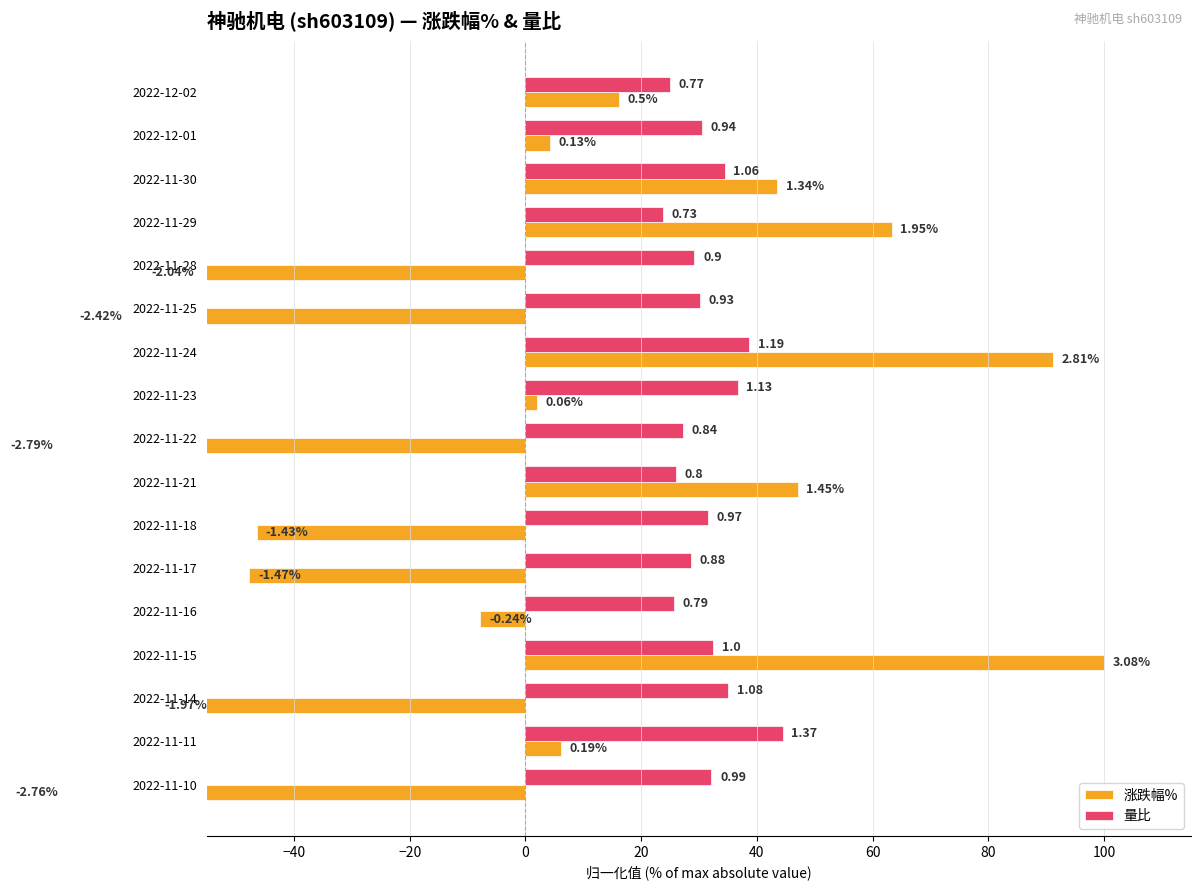

What is the spread (max minus min) of values at 2022-12-01?

26.3